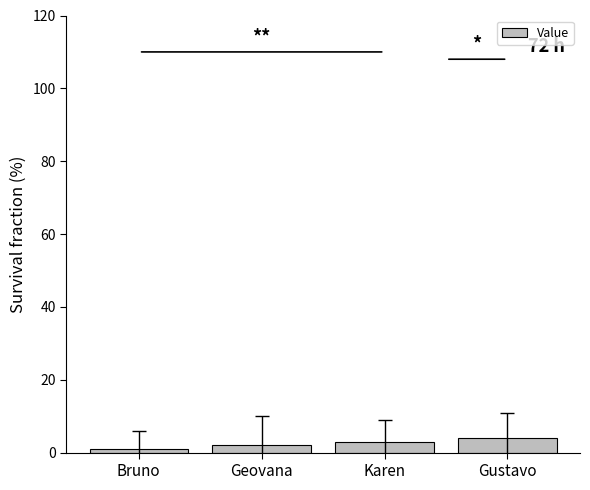

List the labels in order of value, largest first.

Gustavo, Karen, Geovana, Bruno